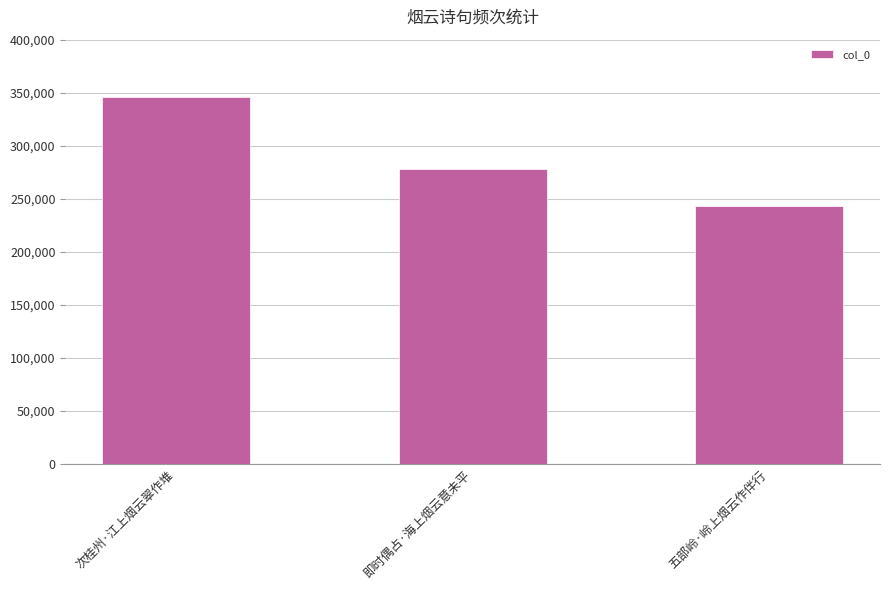

List the labels in order of value, largest first.

次桂州·江上烟云翠作堆, 即时偶占·海上烟云意未平, 五部岭·岭上烟云作伴行